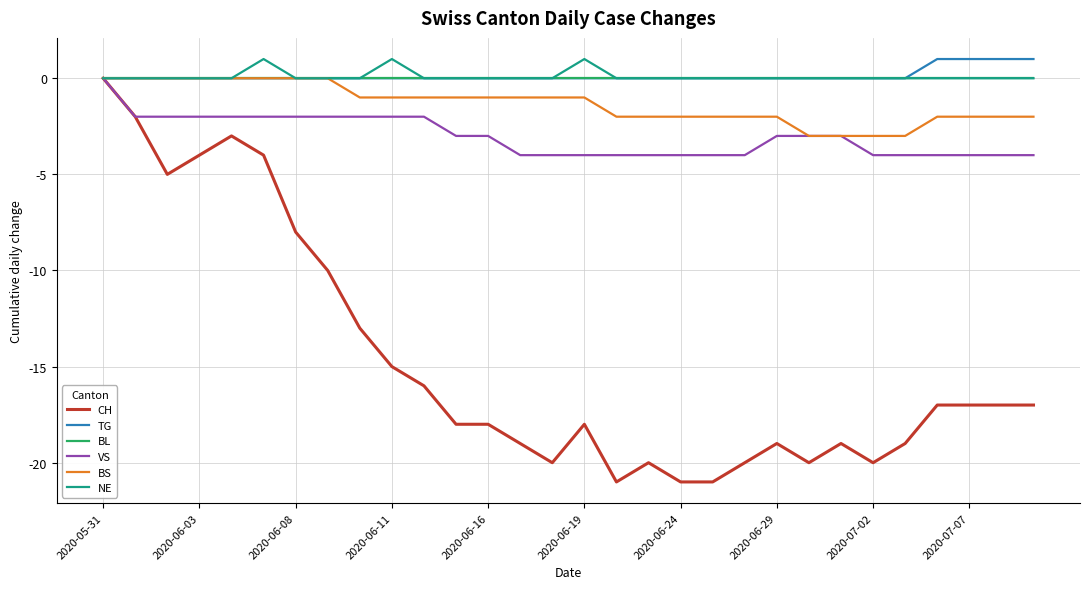

What is the lowest value of the BS series?

-3